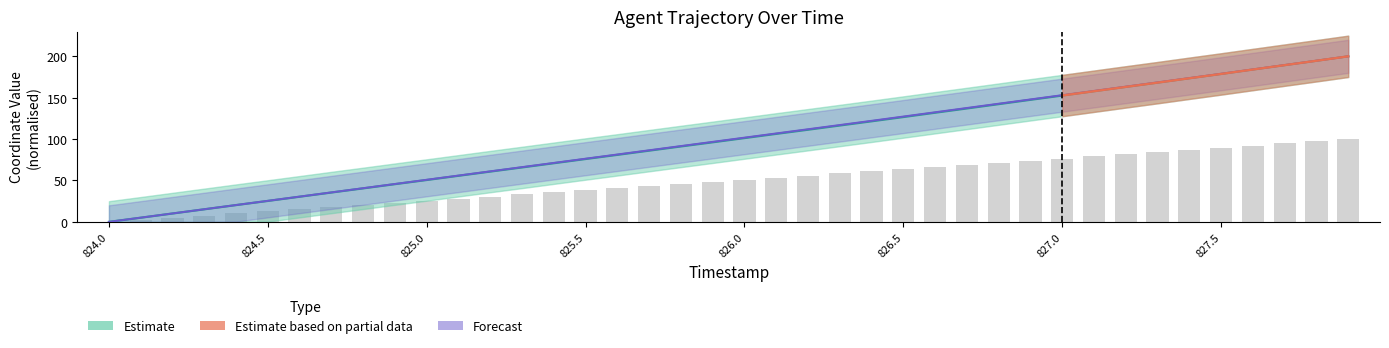

True or false: Y has a value of 71.8 at 827.6.

False